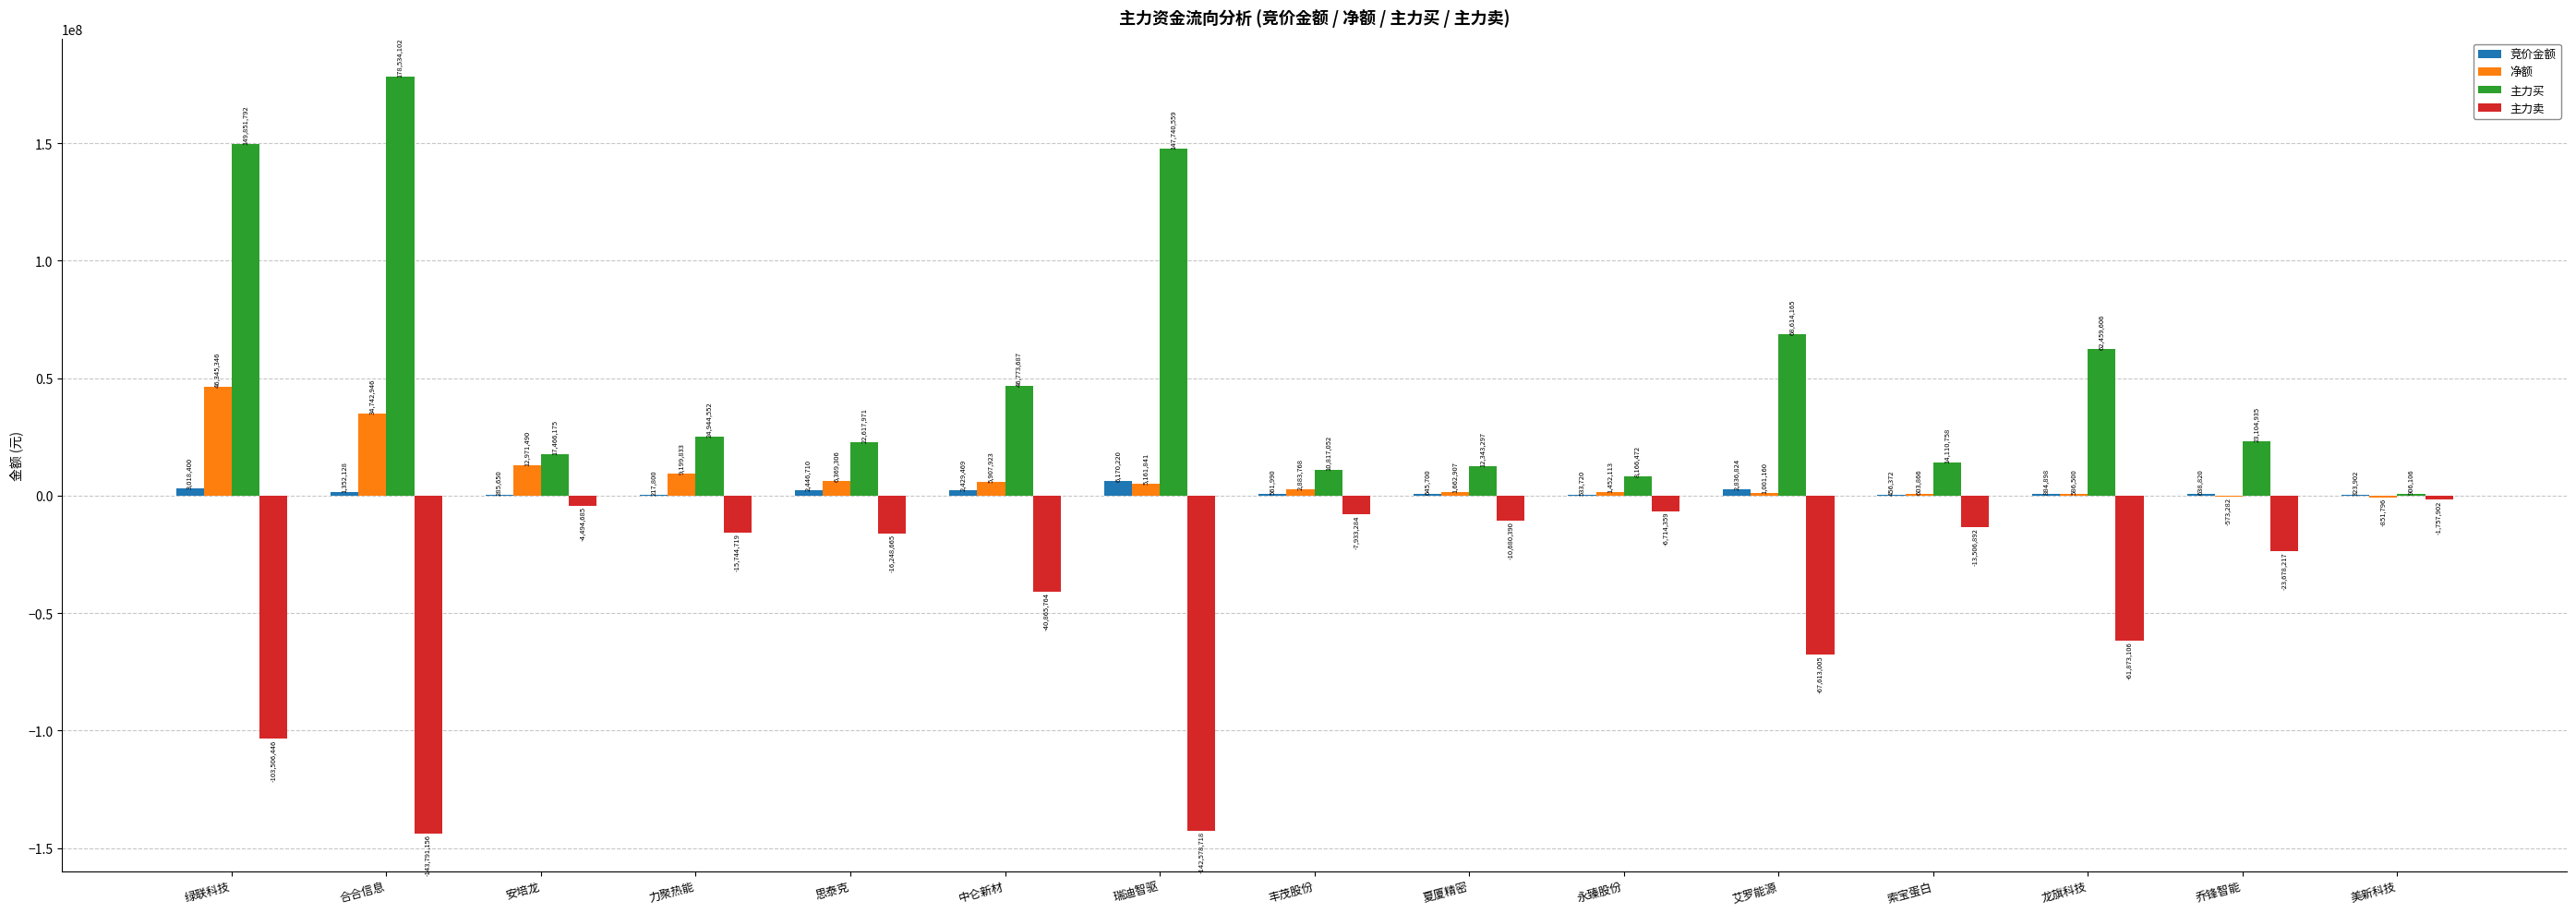

Read the 竞价金额 value at 乔锋智能, to the nearest 50.

638800